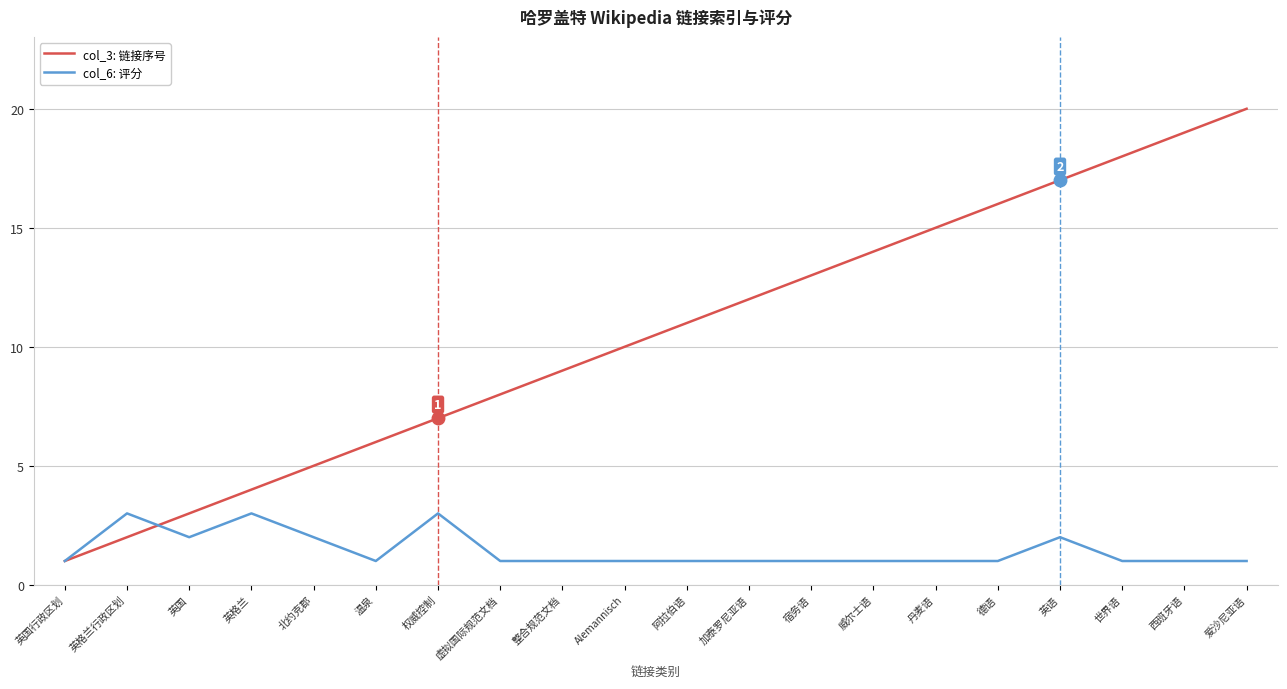

Reading left to right, extract all data points from this chart.

col_3: 链接序号: 1	2	3	4	5	6	7	8	9	10	11	12	13	14	15	16	17	18	19	20
col_6: 评分: 1	3	2	3	2	1	3	1	1	1	1	1	1	1	1	1	2	1	1	1